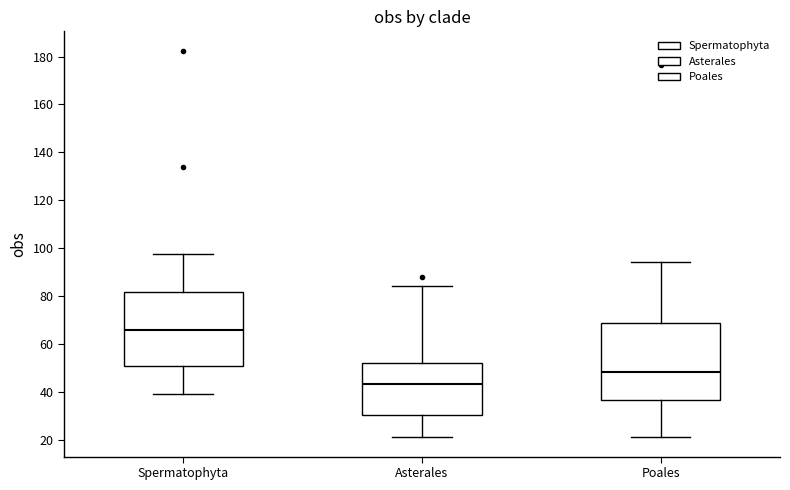

Where is the upper edge of the box for Asterales on the y-axis? The values are not printed on the chart, so give them approximately, as read against the axis.

52